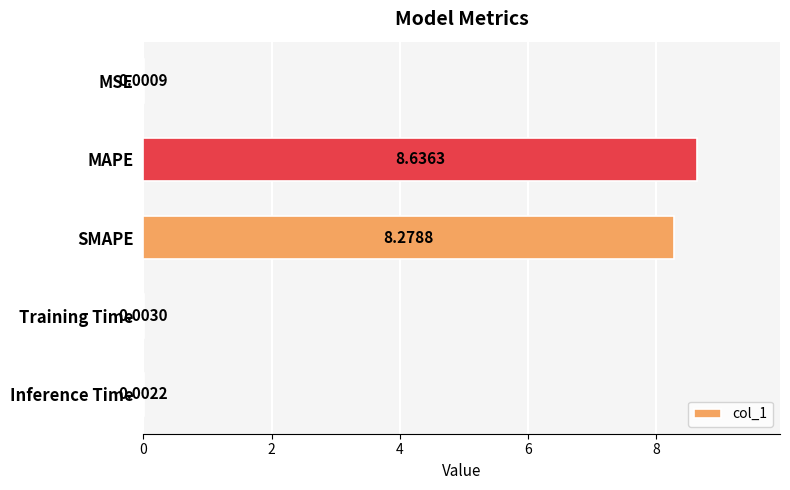

Where is the data nearest to the value 4?

Training Time